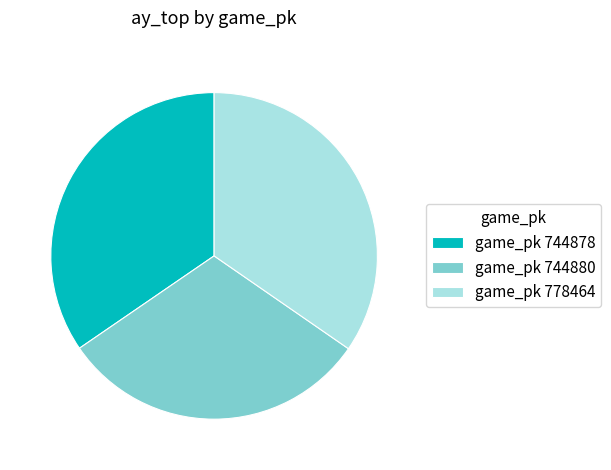

How many slices are in this pie chart?

3